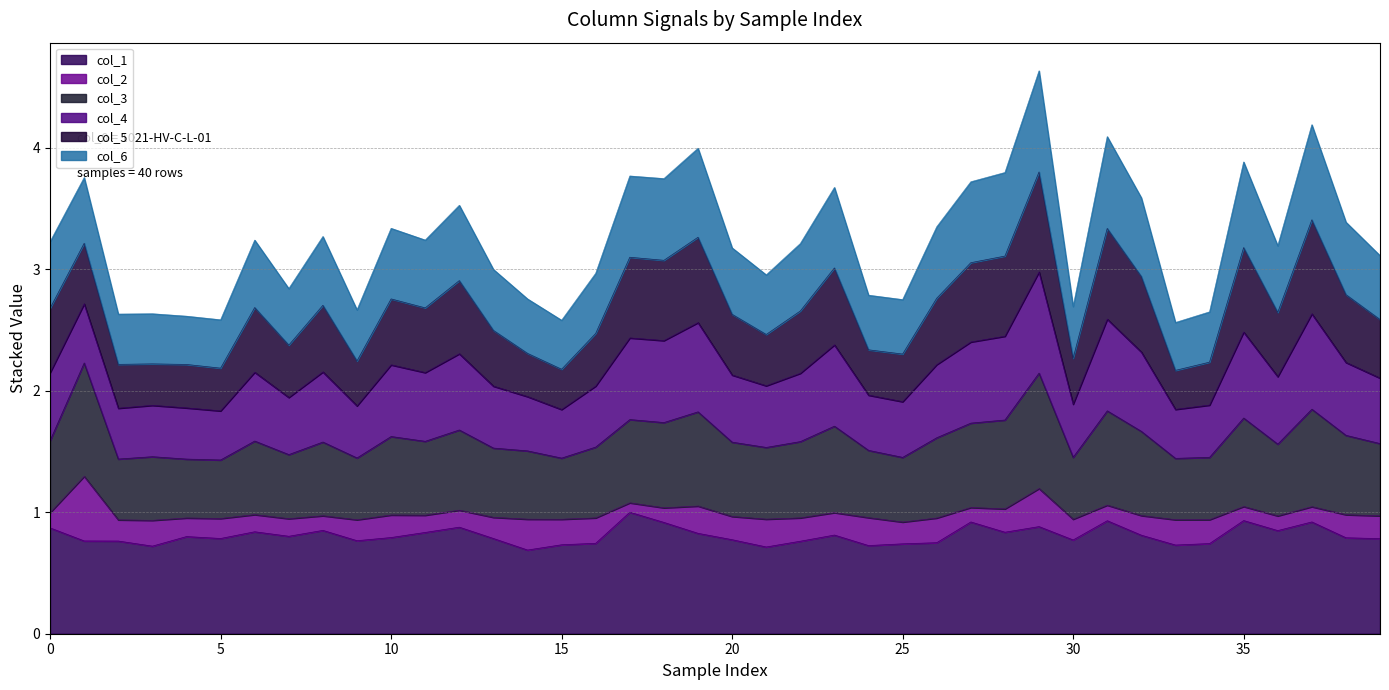

What is the highest value of the col_1 series?

1.0